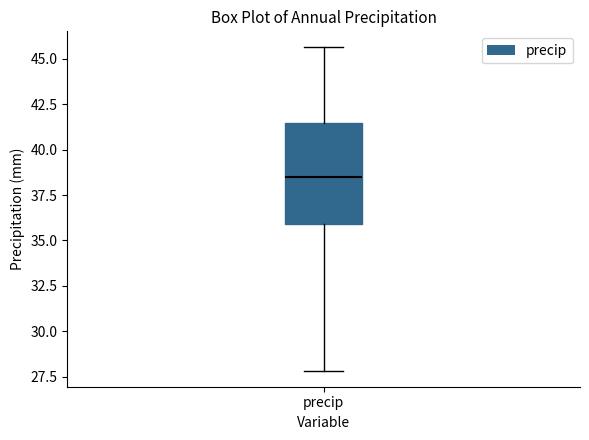

Read this box plot against the y-axis: the position of the median line, the range covered by the box, and the ends of both whiskers. The values are not printed on the chart, so give them approximately, as read against the axis.

median 38.5, box 36.0 to 41.5, whiskers 28.0 to 45.5